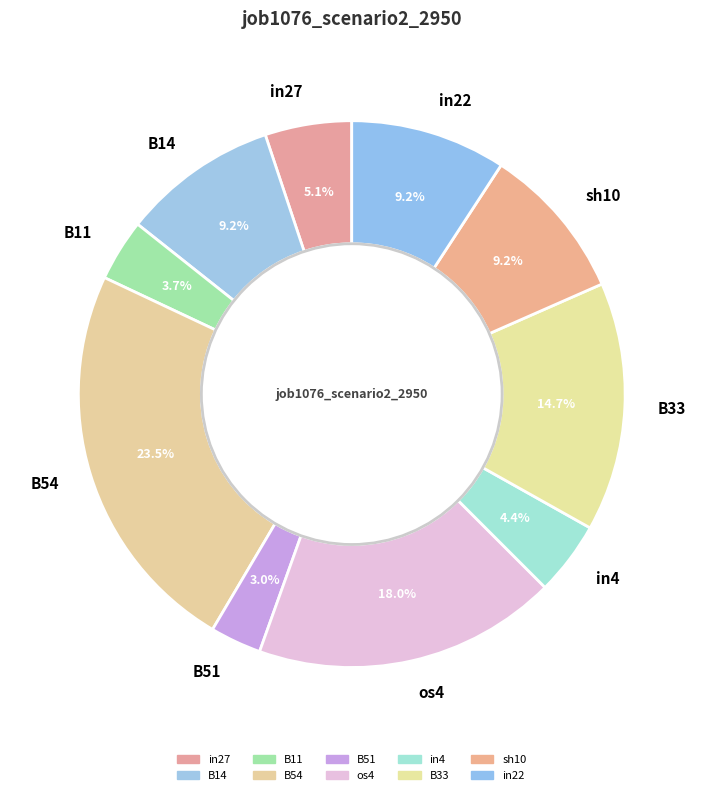

Which slice is the largest?

B54